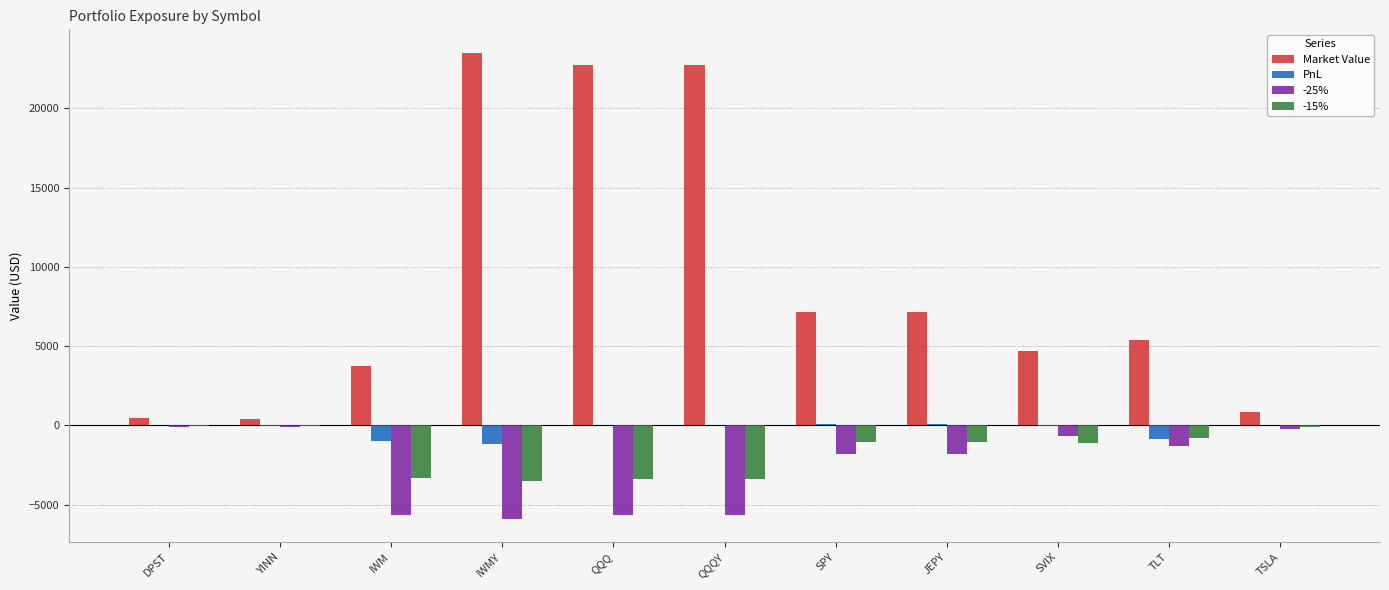

Is the value of Market Value at DPST greater than the value of -25% at TSLA?

Yes